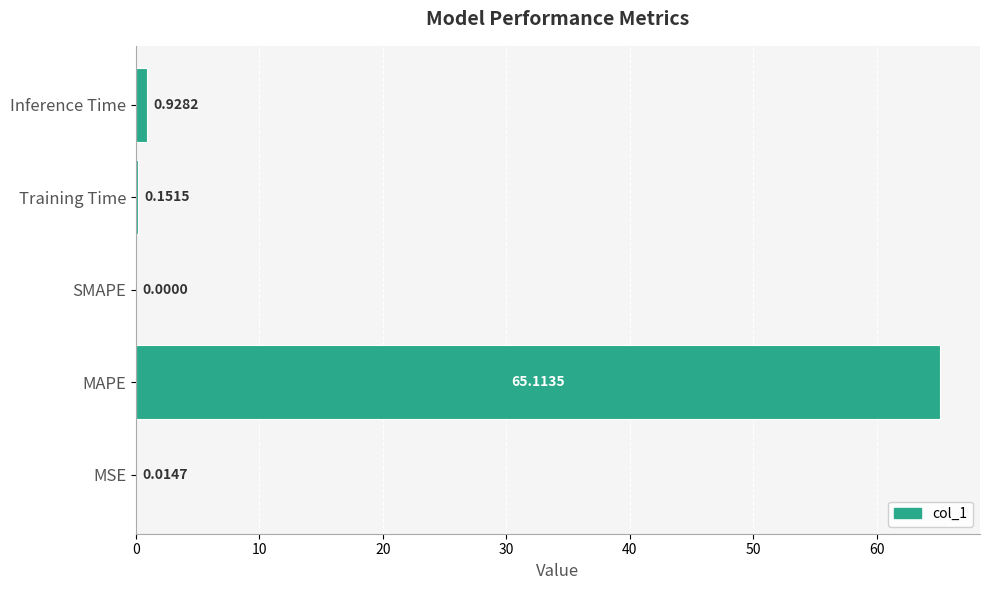

Which label corresponds to the largest value in the chart?

MAPE